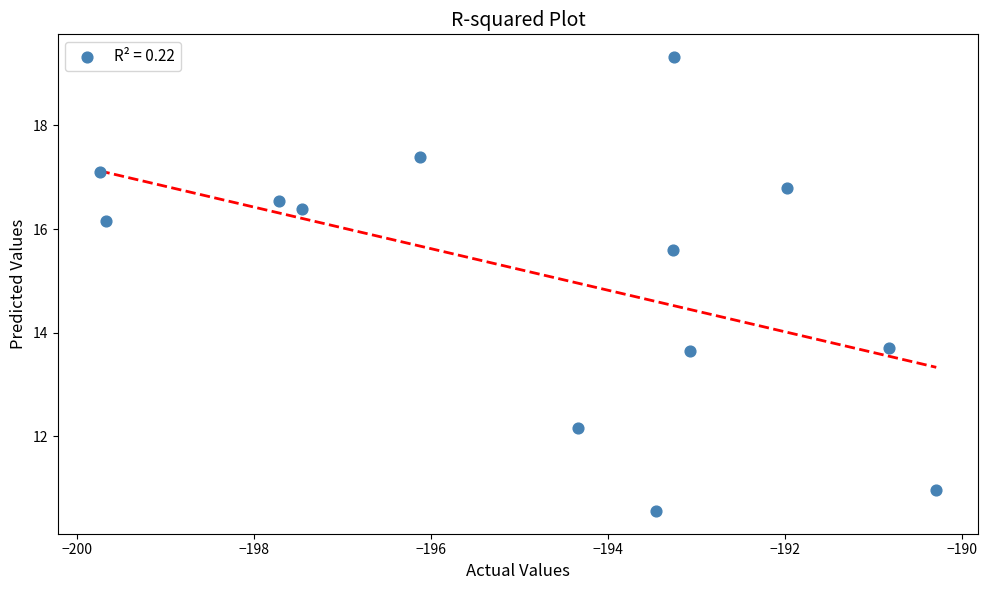

What is the range of X values (max minus min)?

9.5